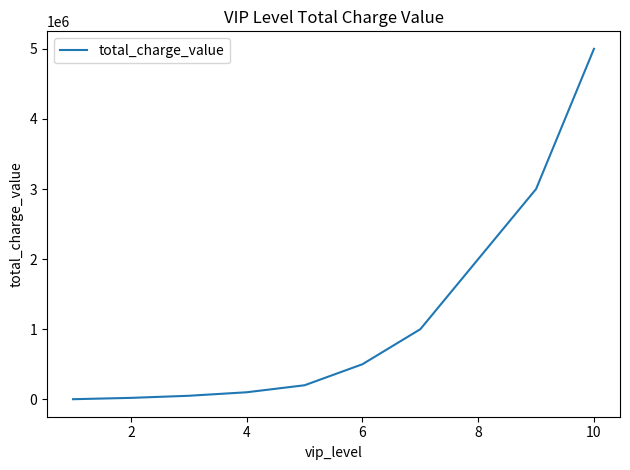

What is the greatest value displayed?

5000000